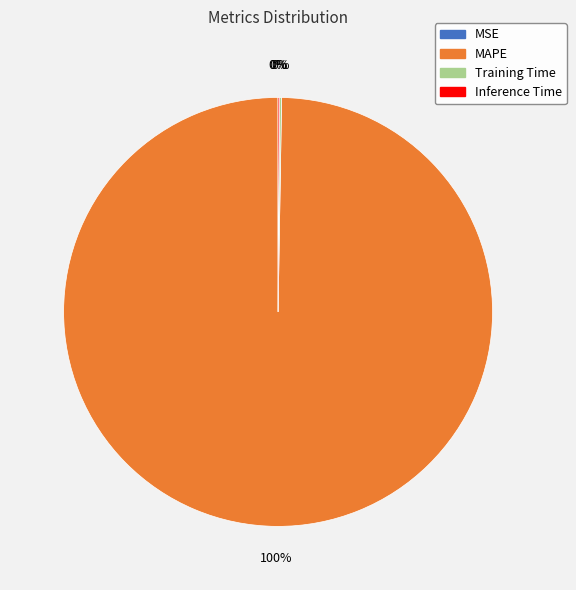

Is MAPE the majority of the pie?

Yes